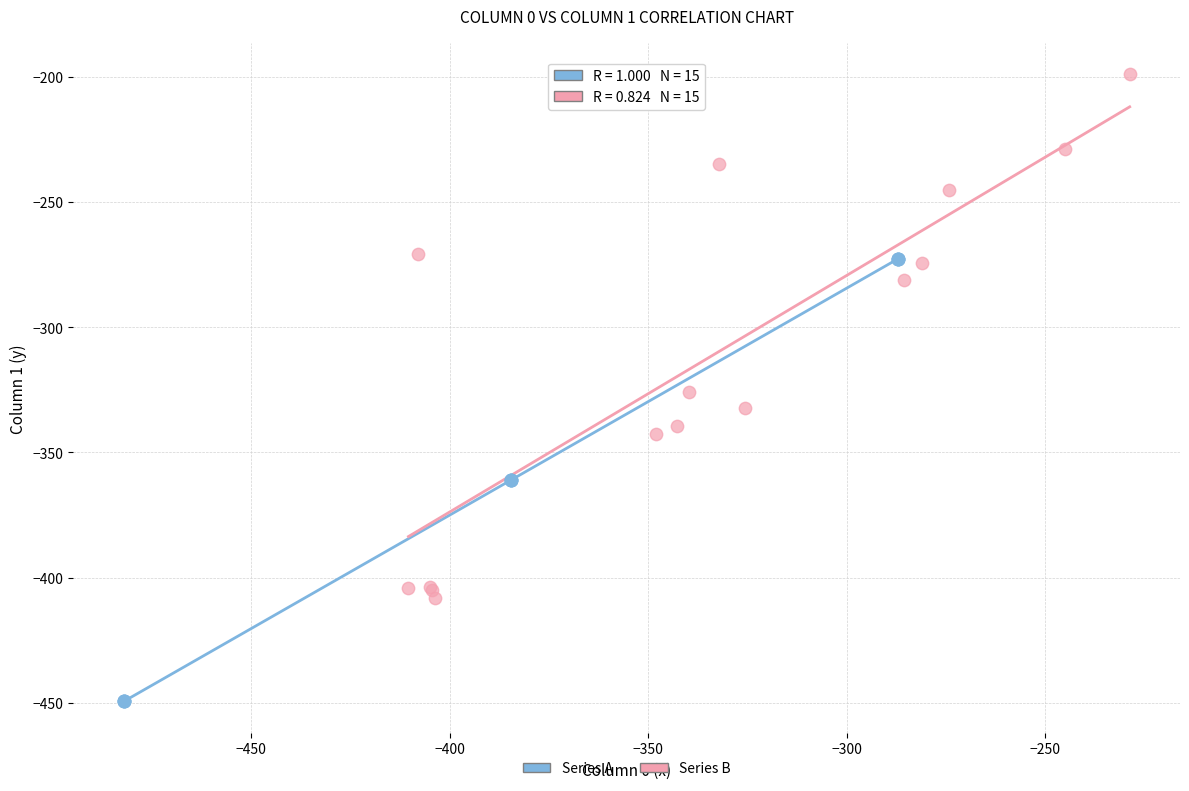

Which series contains the lowest Y value?

Series A